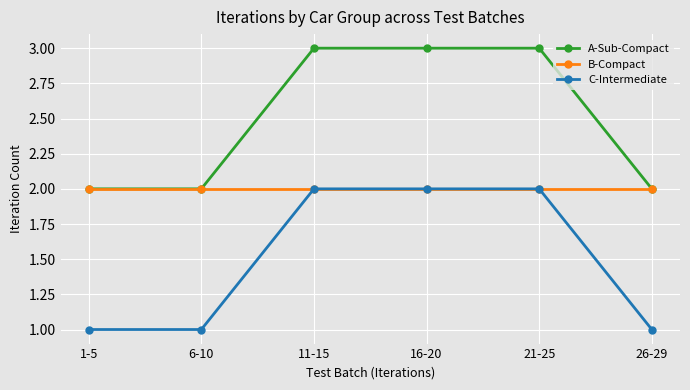

The value of A-Sub-Compact at 16-20 is 4. True or false?

False